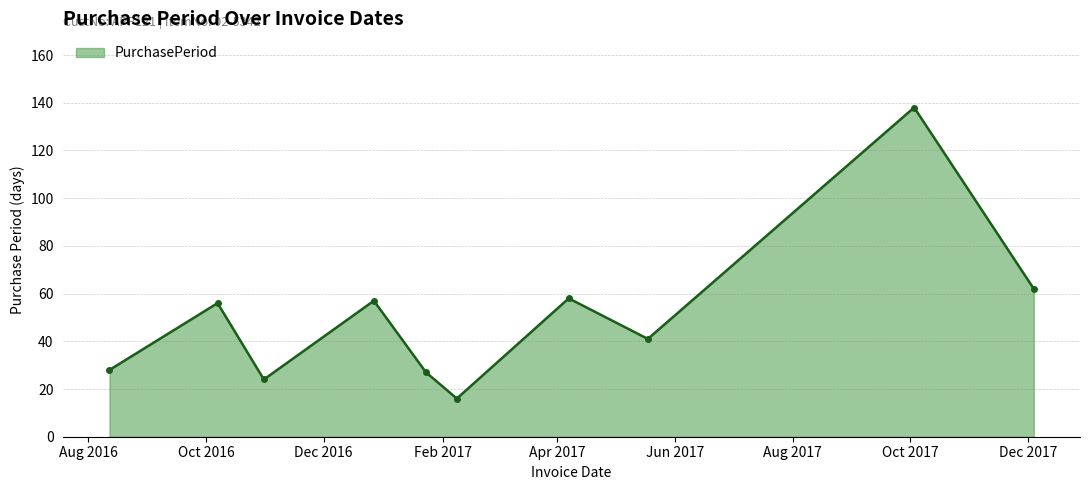

What is the difference between the maximum and minimum values?

122